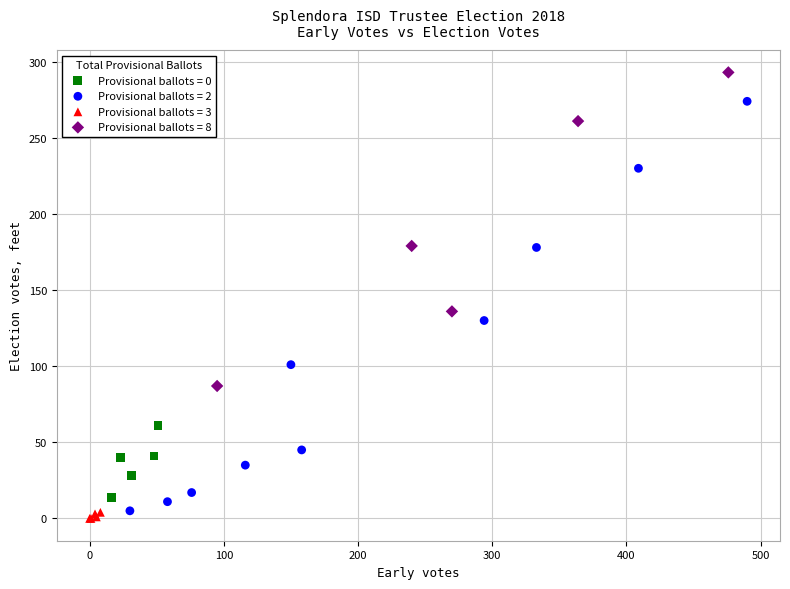

Which series reaches the minimum Y coordinate?

Provisional ballots = 3